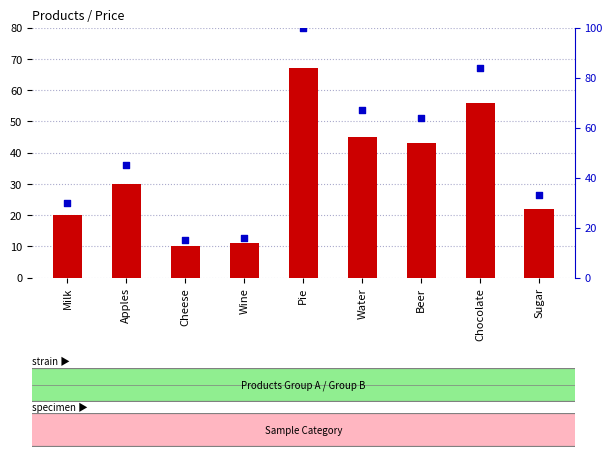

What are all the series names shown in the legend?

Price, percentile rank within the sample